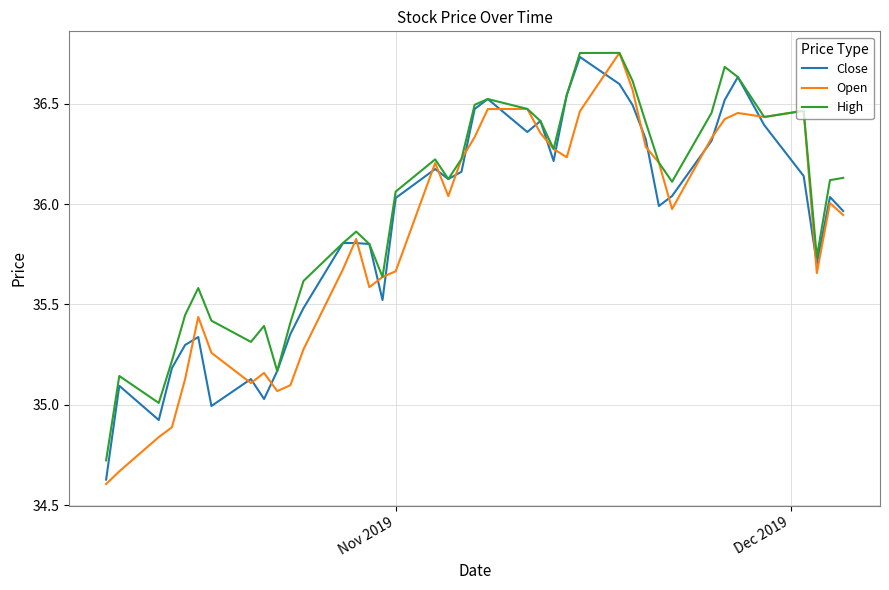

Which series has the largest total across all categories?

High